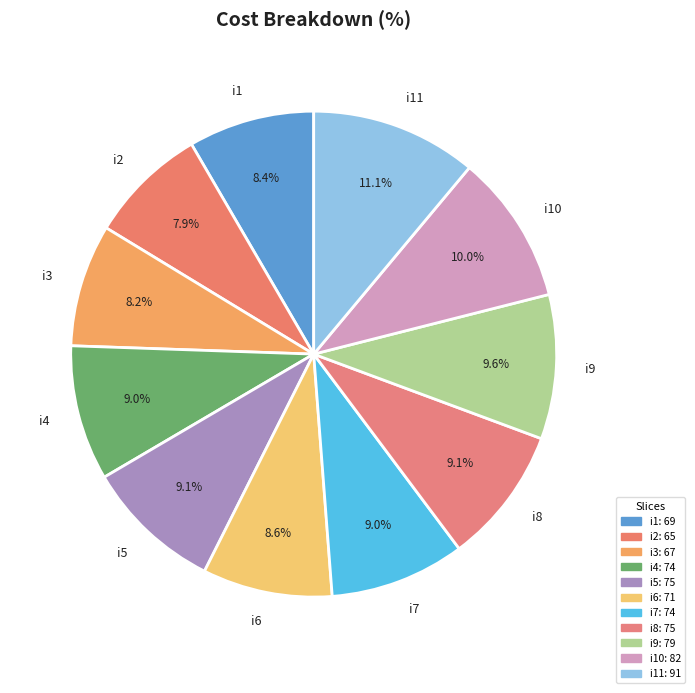

Is there a majority slice in this chart?

No